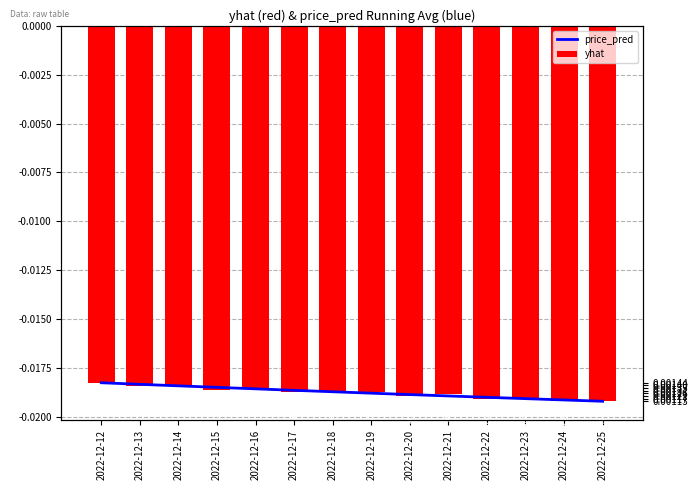

Which category has the lowest value in the price_pred series?

2022-12-25